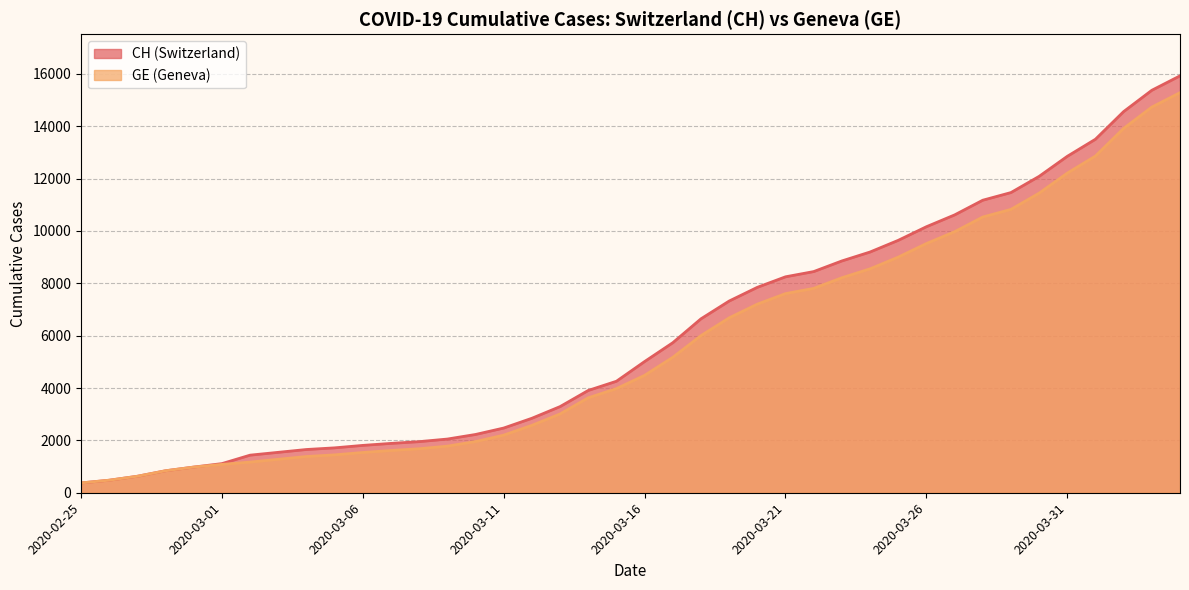

Reading right to left, what are all the values shown in this chart?

CH: 2020-04-04=15926	2020-04-03=15375	2020-04-02=14561	2020-04-01=13505	2020-03-31=12852	2020-03-30=12086	2020-03-29=11467	2020-03-28=11175	2020-03-27=10613	2020-03-26=10162	2020-03-25=9642	2020-03-24=9196	2020-03-23=8855	2020-03-22=8449	2020-03-21=8249	2020-03-20=7847	2020-03-19=7323	2020-03-18=6644	2020-03-17=5731	2020-03-16=5012	2020-03-15=4259	2020-03-14=3908	2020-03-13=3291	2020-03-12=2845	2020-03-11=2472	2020-03-10=2226	2020-03-09=2051	2020-03-08=1952	2020-03-07=1885	2020-03-06=1809	2020-03-05=1715	2020-03-04=1652	2020-03-03=1544	2020-03-02=1436	2020-03-01=1113	2020-02-29=981	2020-02-28=840	2020-02-27=630	2020-02-26=479	2020-02-25=375
GE: 2020-04-04=15284	2020-04-03=14733	2020-04-02=13919	2020-04-01=12863	2020-03-31=12210	2020-03-30=11444	2020-03-29=10825	2020-03-28=10533	2020-03-27=9971	2020-03-26=9520	2020-03-25=9000	2020-03-24=8554	2020-03-23=8213	2020-03-22=7807	2020-03-21=7607	2020-03-20=7205	2020-03-19=6681	2020-03-18=6002	2020-03-17=5174	2020-03-16=4485	2020-03-15=3978	2020-03-14=3627	2020-03-13=3010	2020-03-12=2574	2020-03-11=2201	2020-03-10=1955	2020-03-09=1780	2020-03-08=1681	2020-03-07=1614	2020-03-06=1538	2020-03-05=1447	2020-03-04=1384	2020-03-03=1278	2020-03-02=1171	2020-03-01=1083	2020-02-29=981	2020-02-28=840	2020-02-27=630	2020-02-26=479	2020-02-25=375